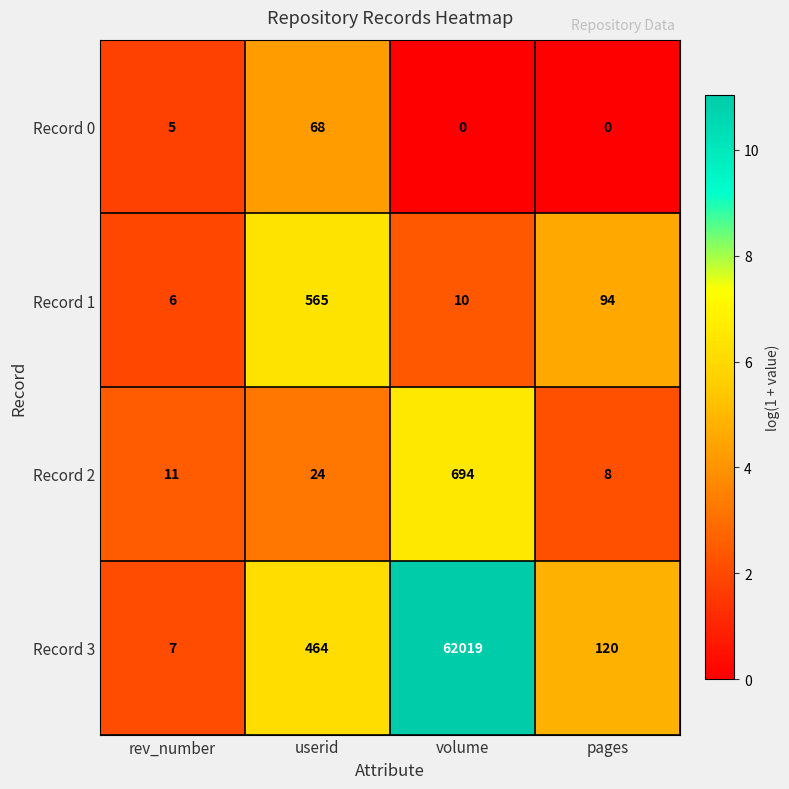

How many series are shown in this chart?

4